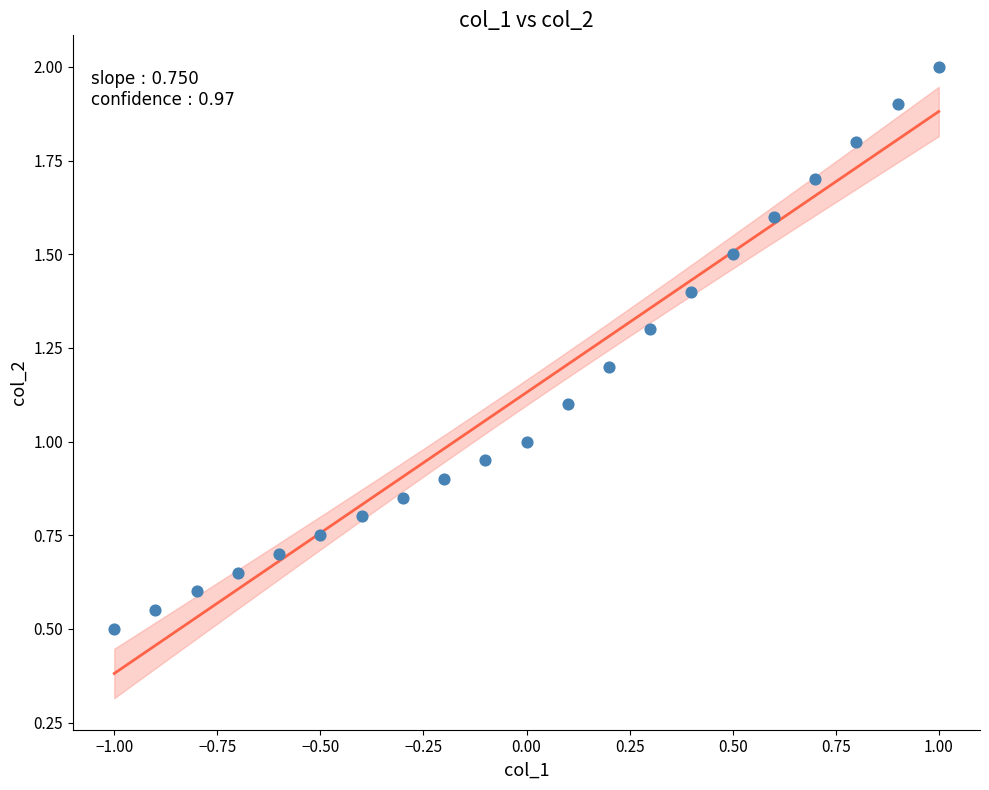

What is the range of X values (max minus min)?

2.0